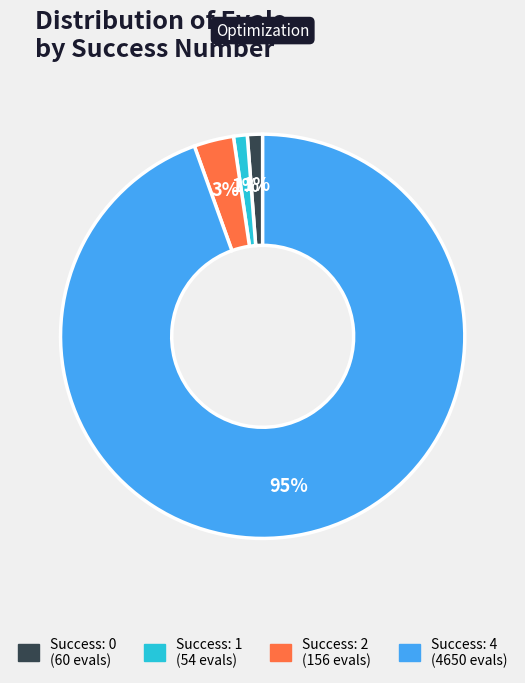

To the nearest percent, what is the average slice percentage?

25%